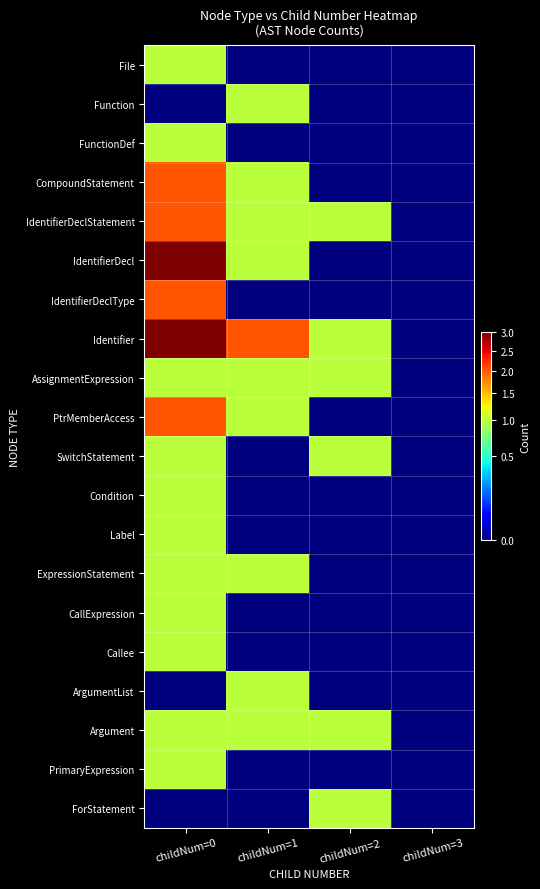

Reading left to right, transcribe all the data shown in this chart.

File: childNum=0=1	childNum=1=0	childNum=2=0	childNum=3=0
Function: childNum=0=0	childNum=1=1	childNum=2=0	childNum=3=0
FunctionDef: childNum=0=1	childNum=1=0	childNum=2=0	childNum=3=0
CompoundStatement: childNum=0=2	childNum=1=1	childNum=2=0	childNum=3=0
IdentifierDeclStatement: childNum=0=2	childNum=1=1	childNum=2=1	childNum=3=0
IdentifierDecl: childNum=0=3	childNum=1=1	childNum=2=0	childNum=3=0
IdentifierDeclType: childNum=0=2	childNum=1=0	childNum=2=0	childNum=3=0
Identifier: childNum=0=3	childNum=1=2	childNum=2=1	childNum=3=0
AssignmentExpression: childNum=0=1	childNum=1=1	childNum=2=1	childNum=3=0
PtrMemberAccess: childNum=0=2	childNum=1=1	childNum=2=0	childNum=3=0
SwitchStatement: childNum=0=1	childNum=1=0	childNum=2=1	childNum=3=0
Condition: childNum=0=1	childNum=1=0	childNum=2=0	childNum=3=0
Label: childNum=0=1	childNum=1=0	childNum=2=0	childNum=3=0
ExpressionStatement: childNum=0=1	childNum=1=1	childNum=2=0	childNum=3=0
CallExpression: childNum=0=1	childNum=1=0	childNum=2=0	childNum=3=0
Callee: childNum=0=1	childNum=1=0	childNum=2=0	childNum=3=0
ArgumentList: childNum=0=0	childNum=1=1	childNum=2=0	childNum=3=0
Argument: childNum=0=1	childNum=1=1	childNum=2=1	childNum=3=0
PrimaryExpression: childNum=0=1	childNum=1=0	childNum=2=0	childNum=3=0
ForStatement: childNum=0=0	childNum=1=0	childNum=2=1	childNum=3=0